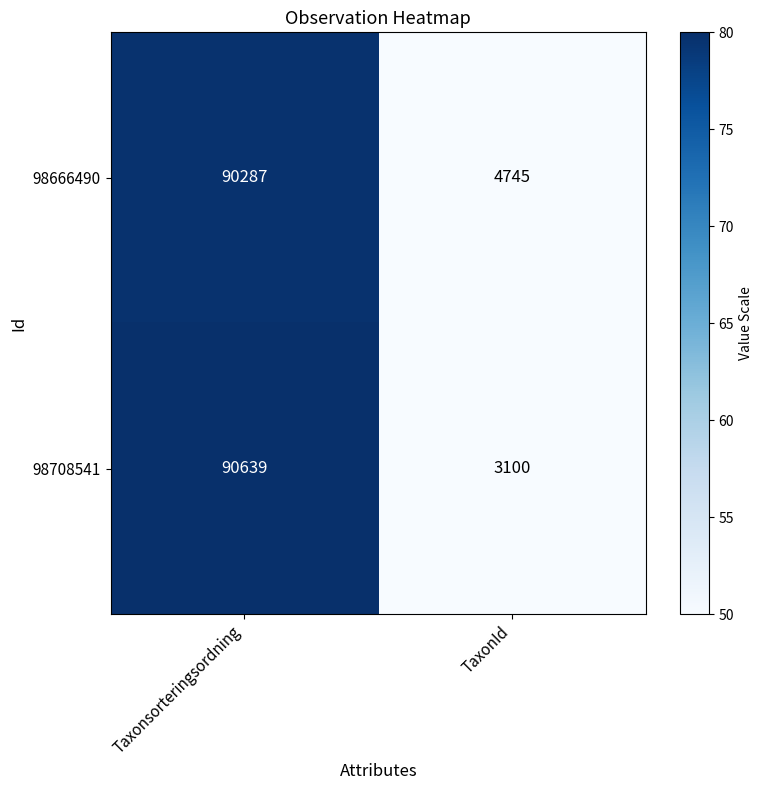

True or false: 98666490 has a value of 2283 at TaxonId.

False